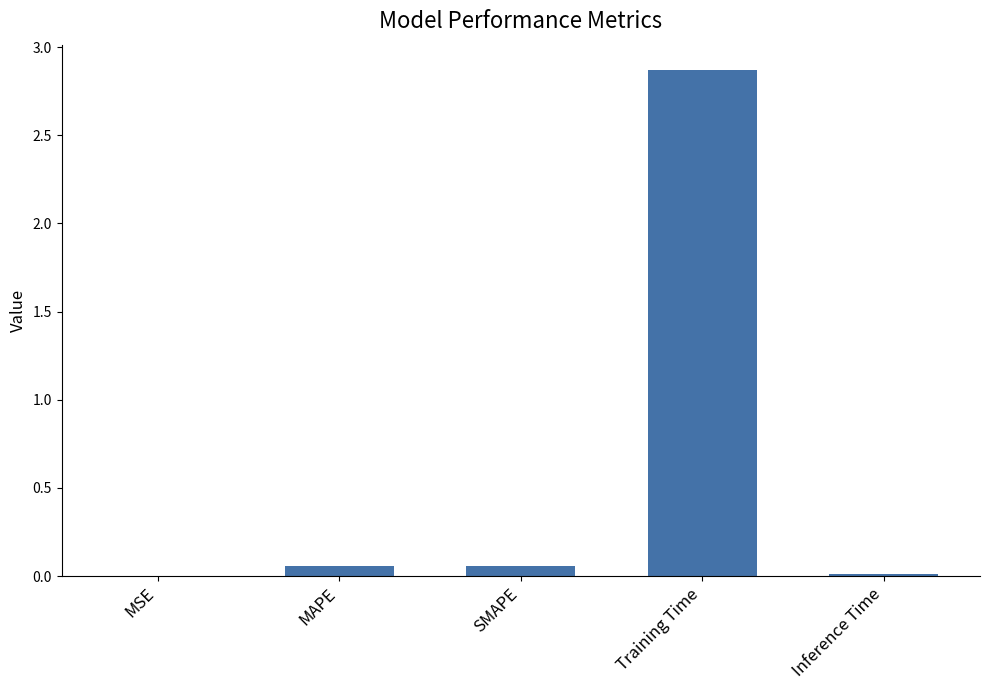

Between Training Time and SMAPE, which is larger?

Training Time